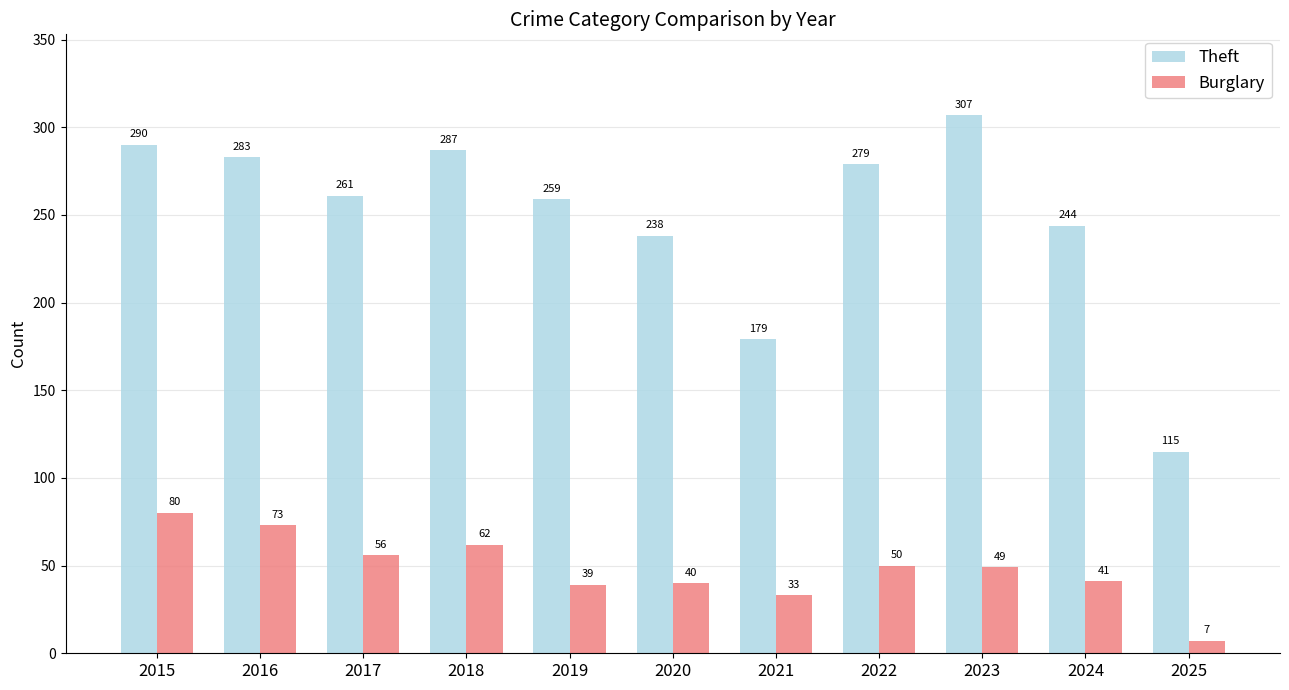

What are all the series names shown in the legend?

Theft, Burglary